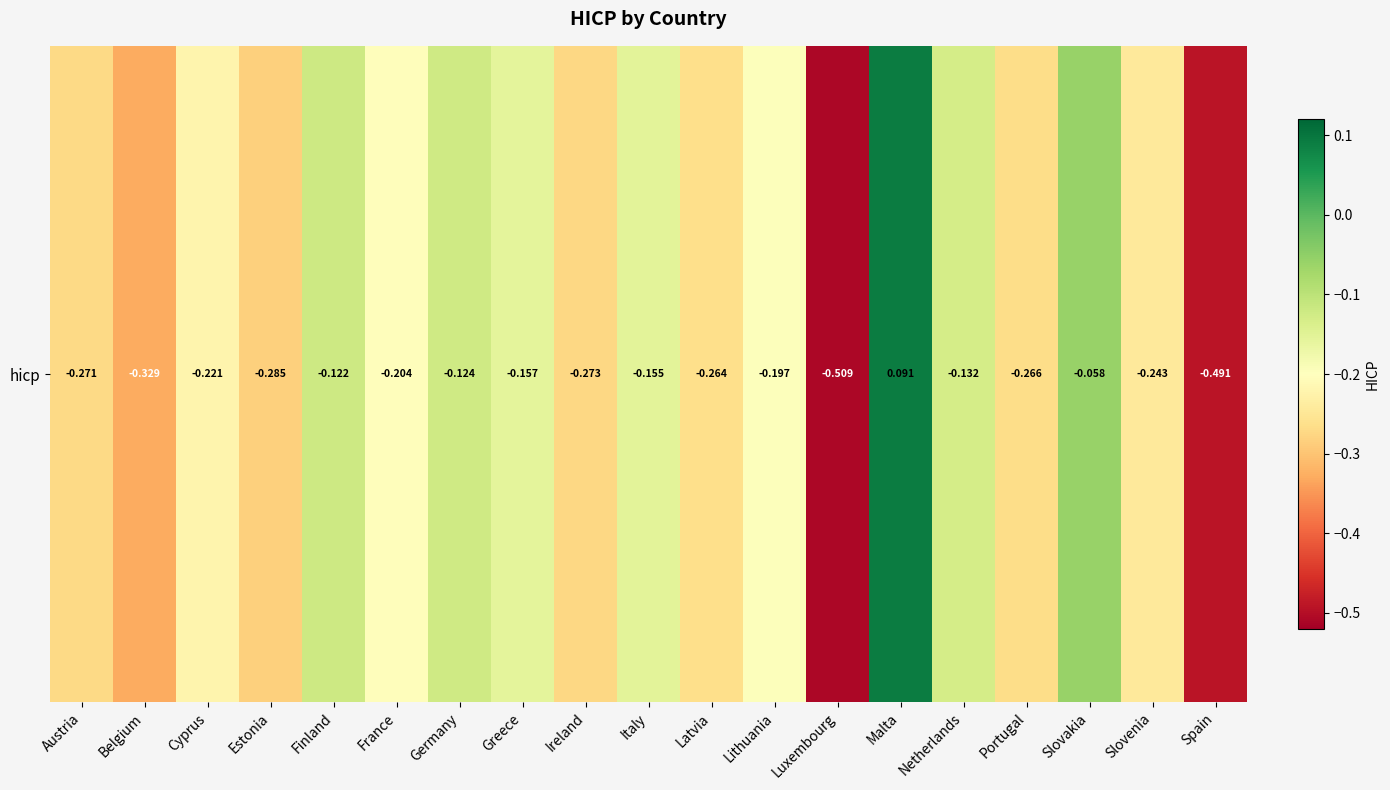

What is the difference between the values at Slovakia and Austria?

0.2